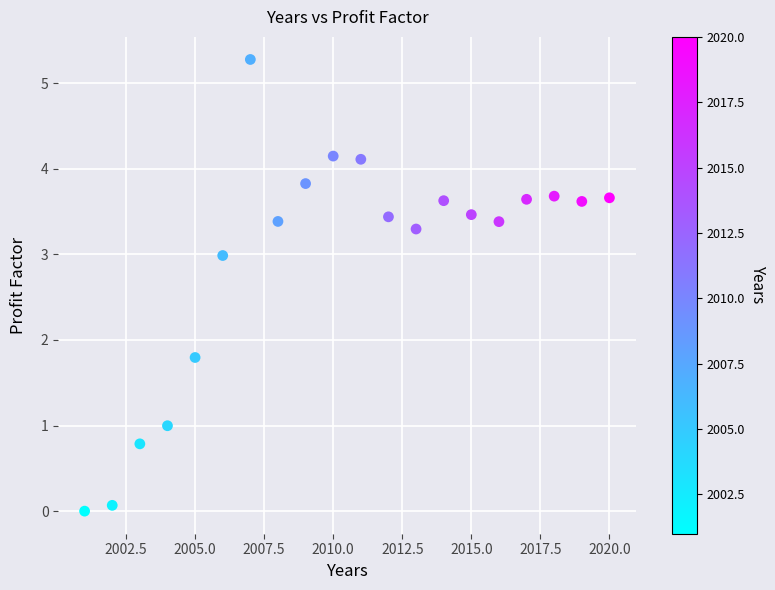

What is the range of Y values (max minus min)?

5.3